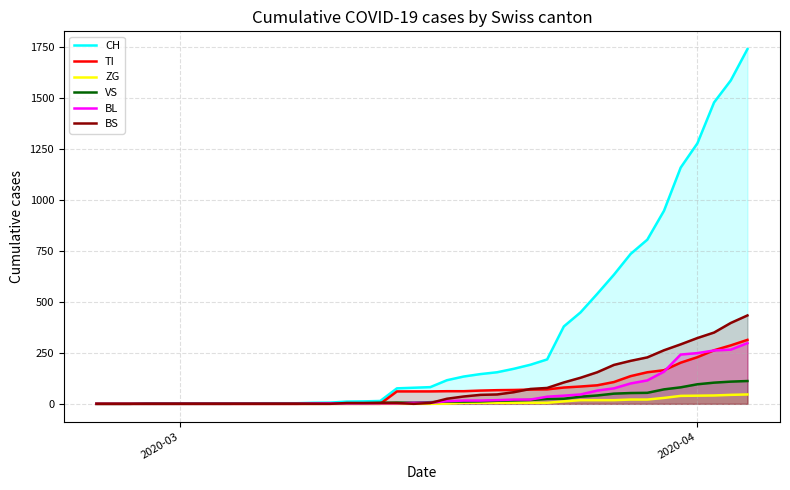

True or false: ZG has more than 0 points higher than both neighbors.

False